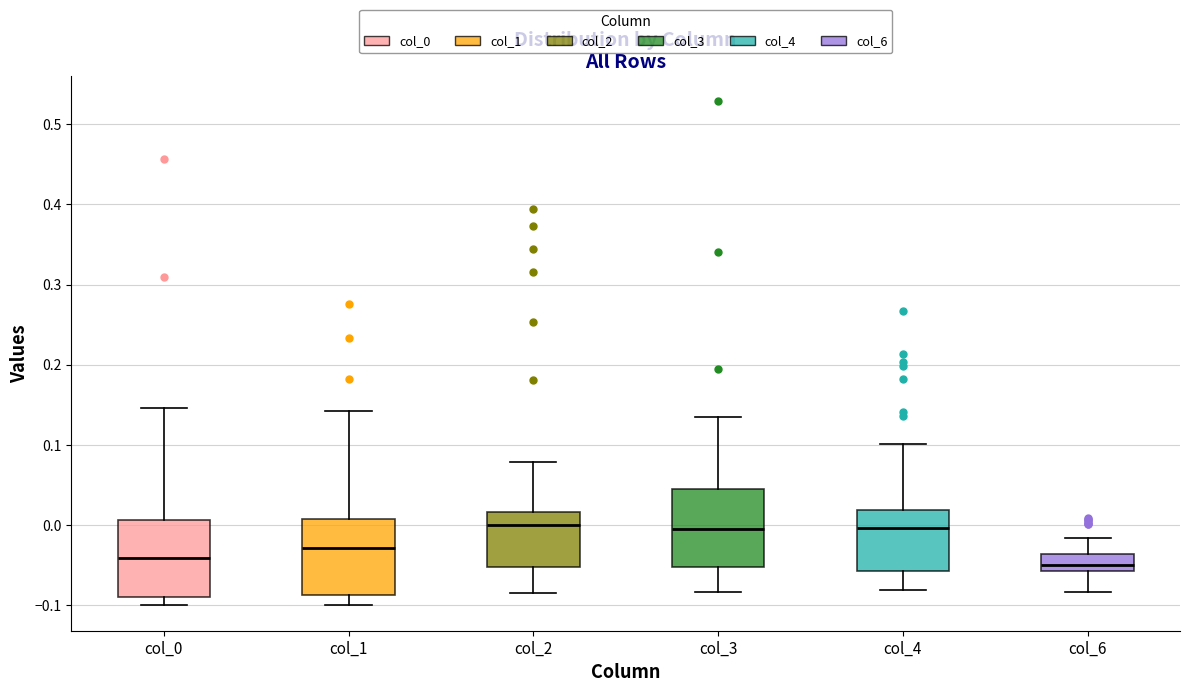

Reading left to right, transcribe this box plot: for each box, give where its median line is, the range the box spans, and where its two whiskers end, as read against the y-axis. The values are not printed on the chart, so give them approximately, as read against the axis.

col_0: median -0.04, box -0.09 to 0.01, whiskers -0.10 to 0.15
col_1: median -0.03, box -0.09 to 0.01, whiskers -0.10 to 0.14
col_2: median 0.00, box -0.05 to 0.02, whiskers -0.08 to 0.08
col_3: median 0.00, box -0.05 to 0.04, whiskers -0.08 to 0.13
col_4: median 0.00, box -0.06 to 0.02, whiskers -0.08 to 0.10
col_6: median -0.05, box -0.06 to -0.04, whiskers -0.08 to -0.02